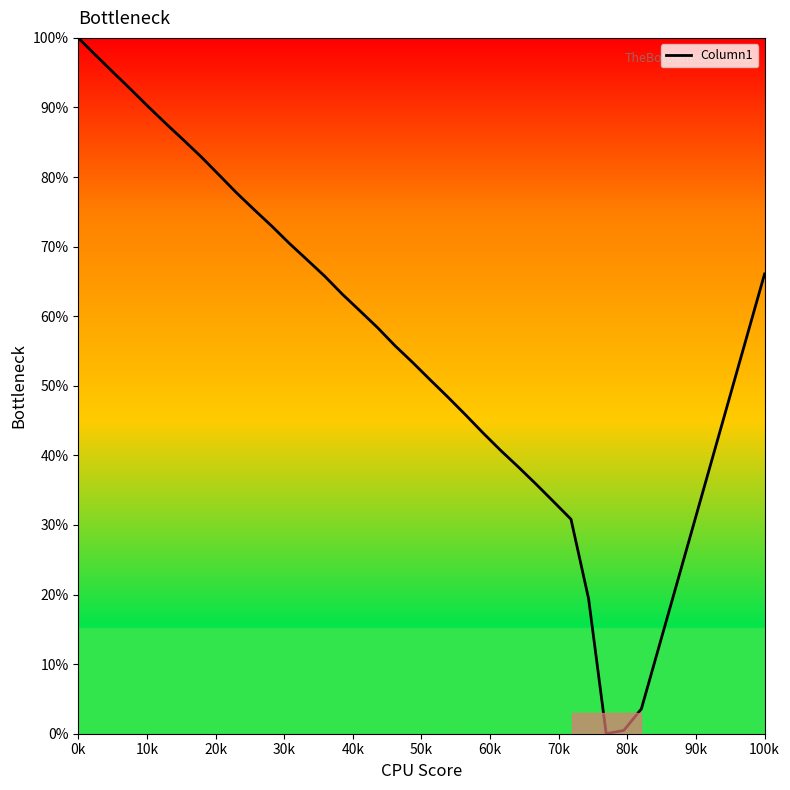

How many distinct data groups are displayed?

1